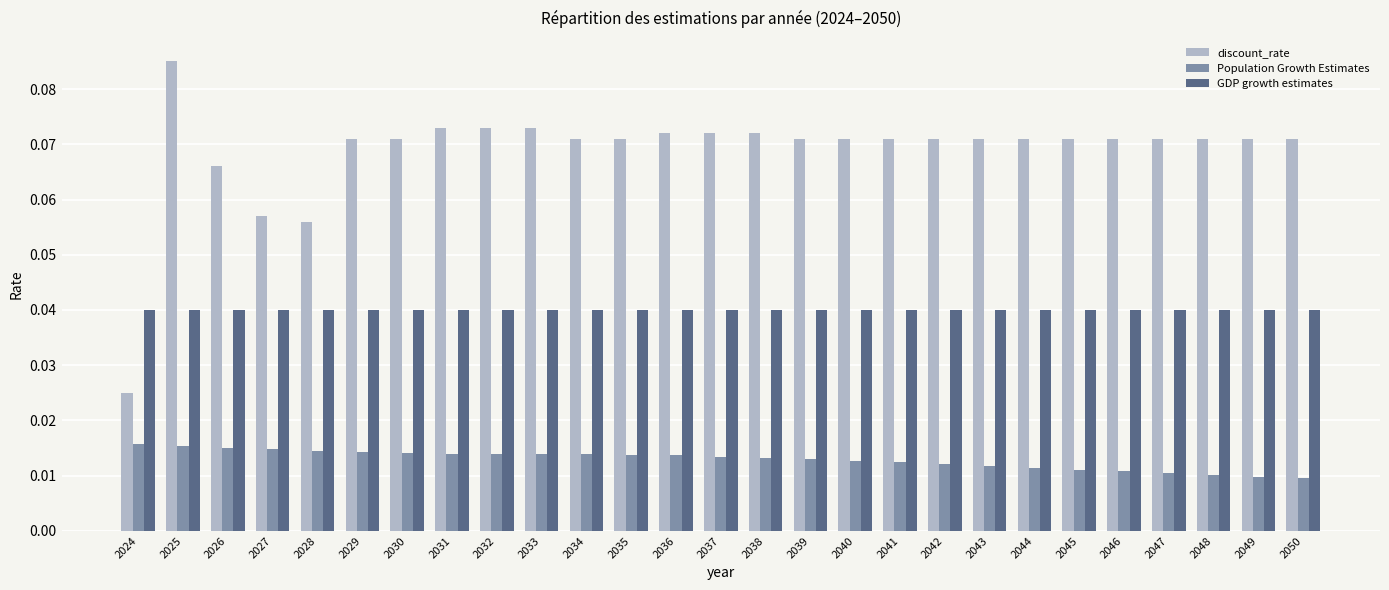

Are the bars grouped side by side (vs. stacked)?

Yes